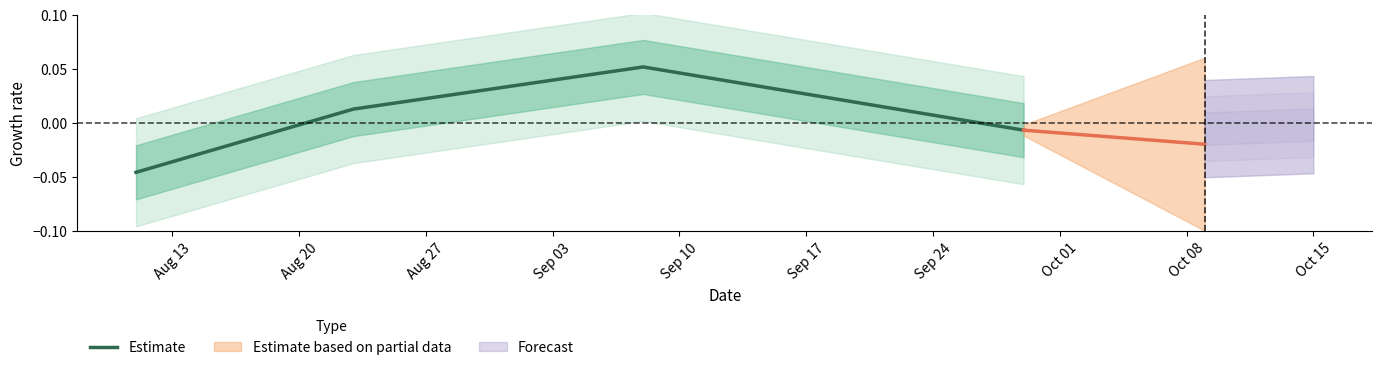

True or false: Estimate has more than 1 interior local peaks.

False